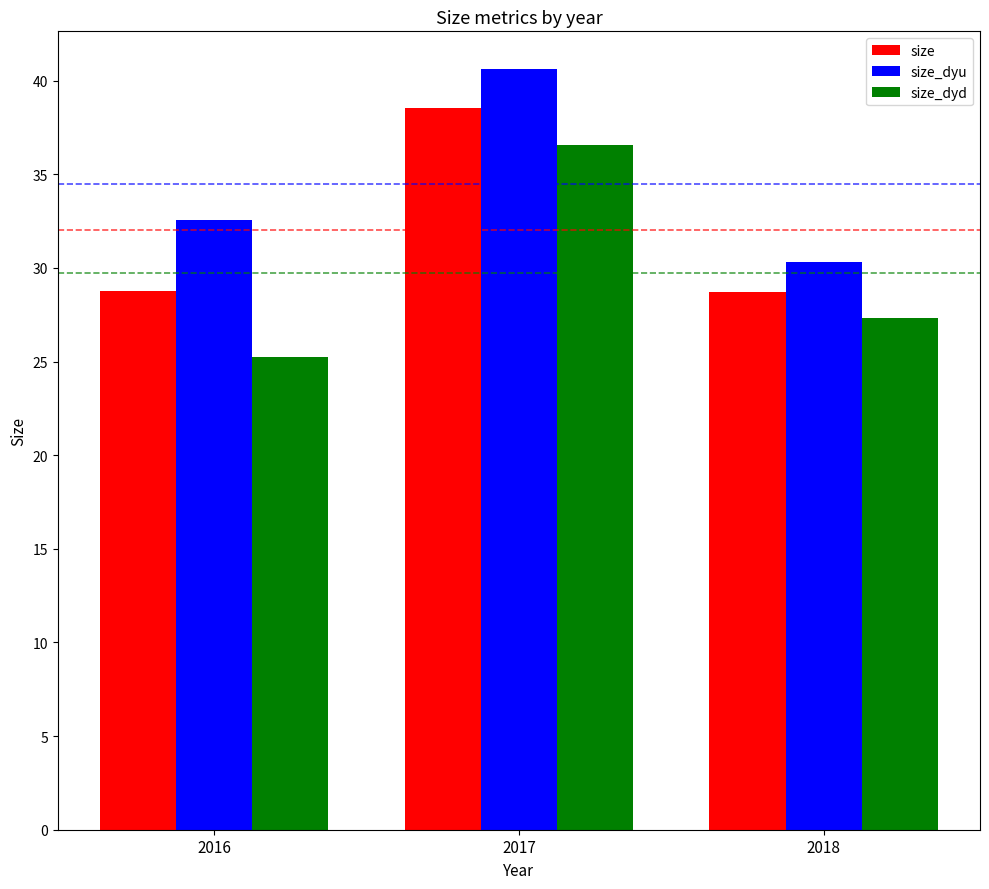

What is the spread (max minus min) of values at 2018?

3.0